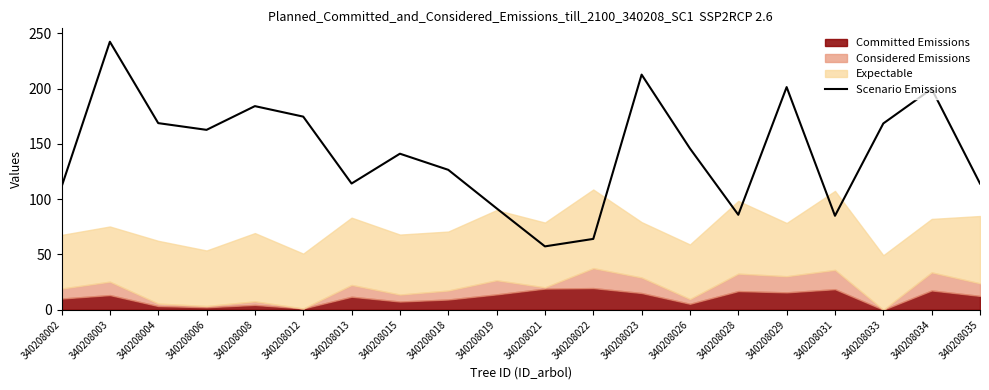

True or false: the data shows 199.8 at 340208034.

True